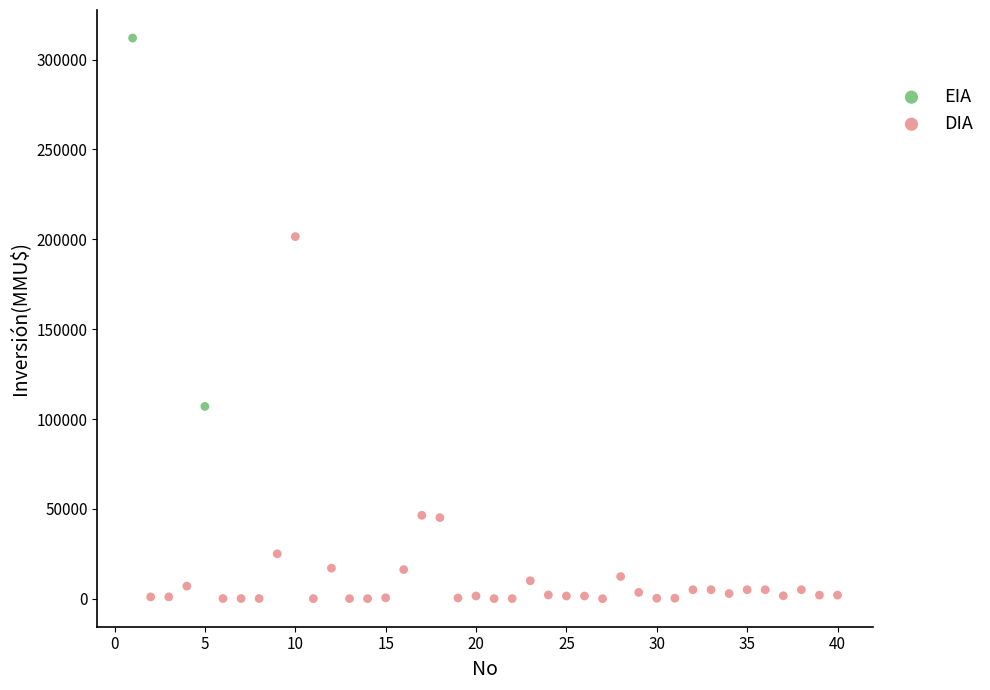

What are all the series names shown in the legend?

EIA, DIA